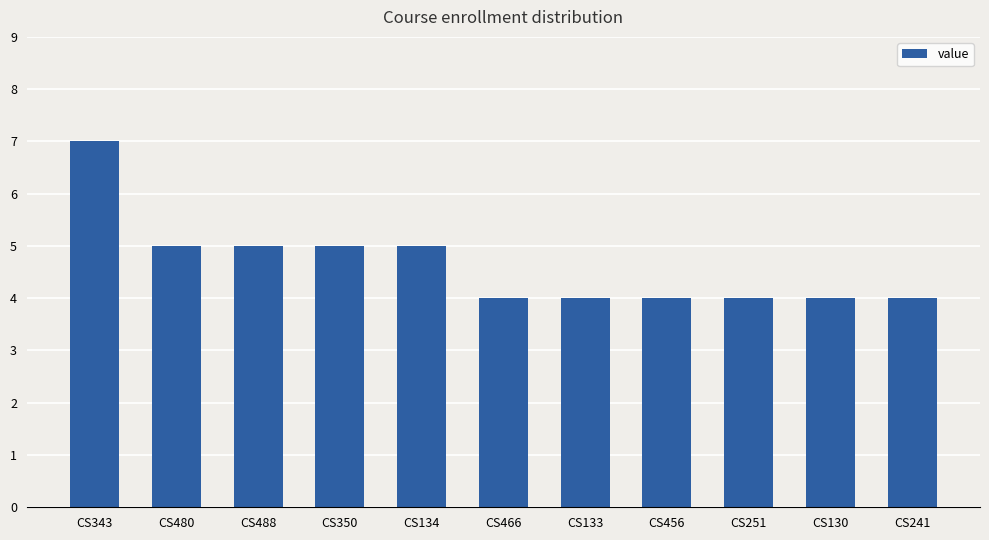

The chart shows a value of 7 at CS343. True or false?

True